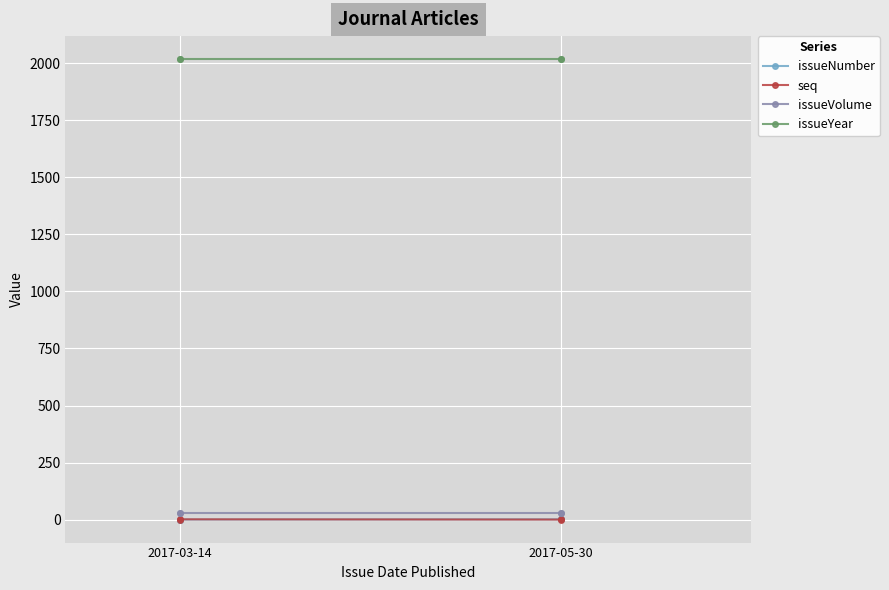

What are all the series names shown in the legend?

issueNumber, seq, issueVolume, issueYear